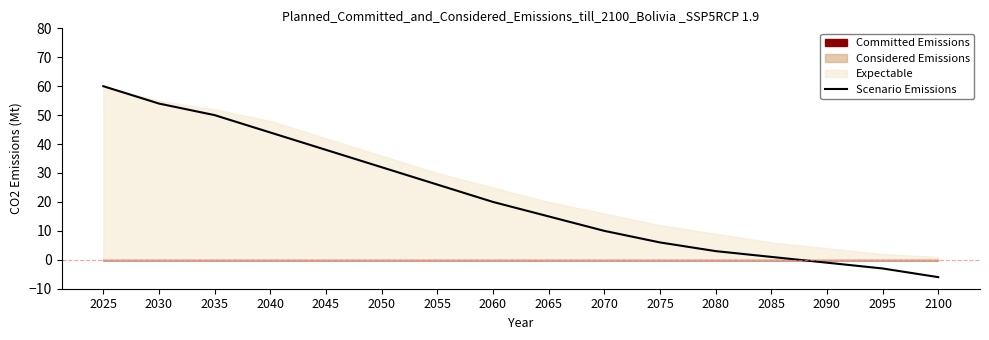

Which label corresponds to the smallest value in the chart?

2100